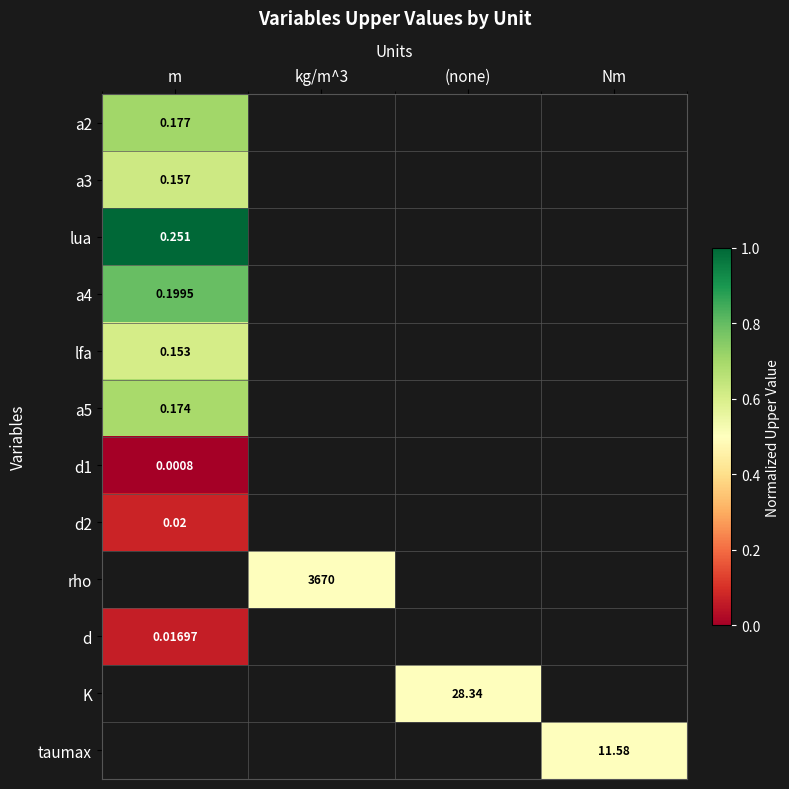

What is the difference between the highest and lowest values at m?

1.0